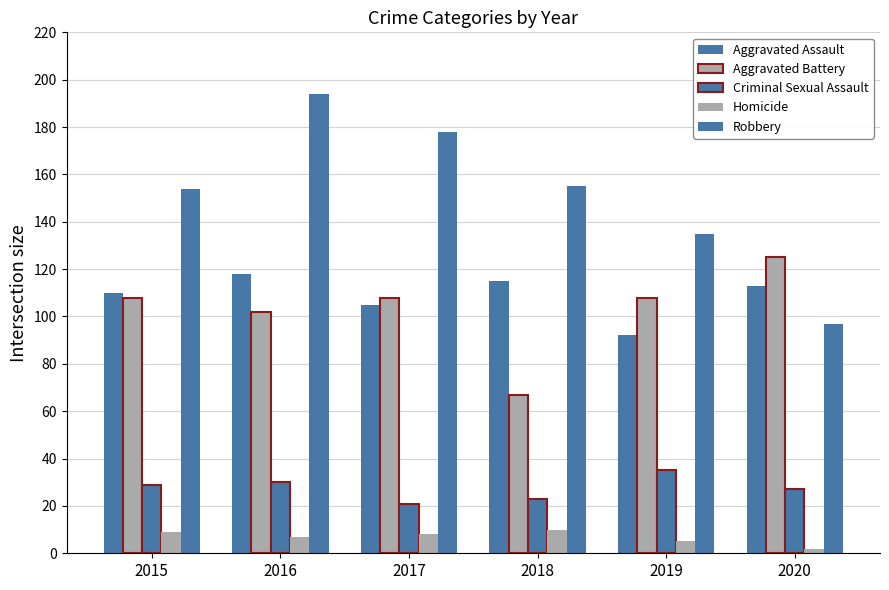

Rank the series by their maximum value, from lowest to highest.

Homicide, Criminal Sexual Assault, Aggravated Assault, Aggravated Battery, Robbery